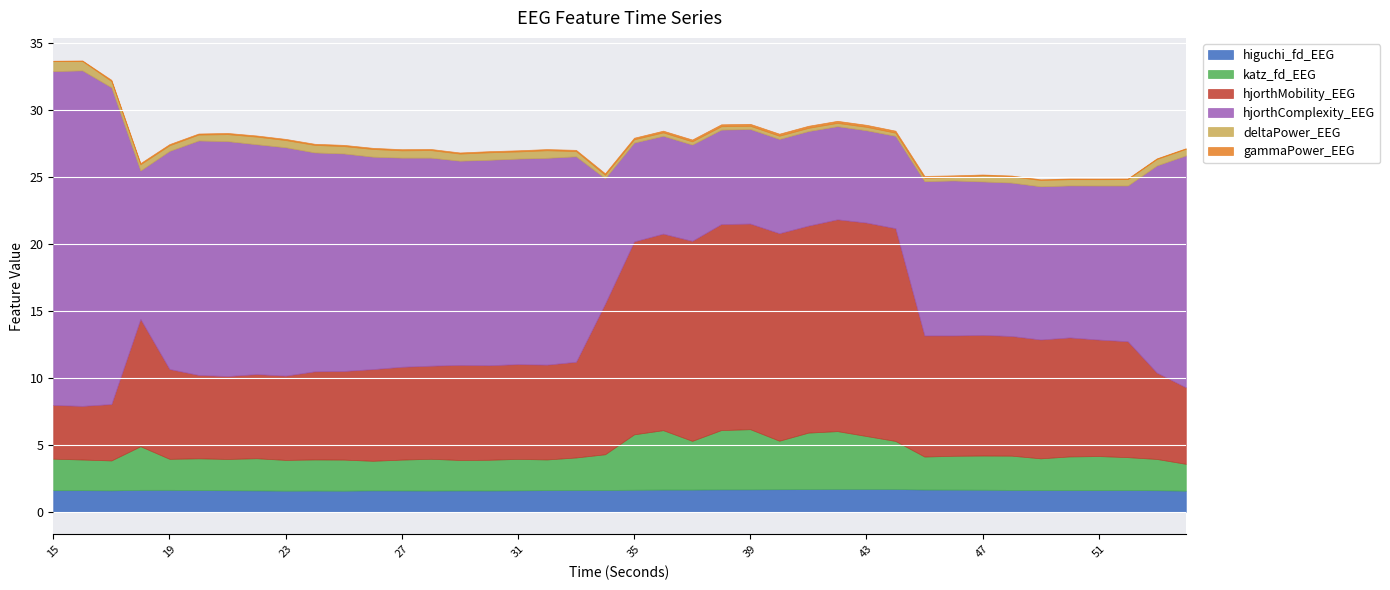

True or false: higuchi_fd_EEG and hjorthComplexity_EEG cross at least once.

False